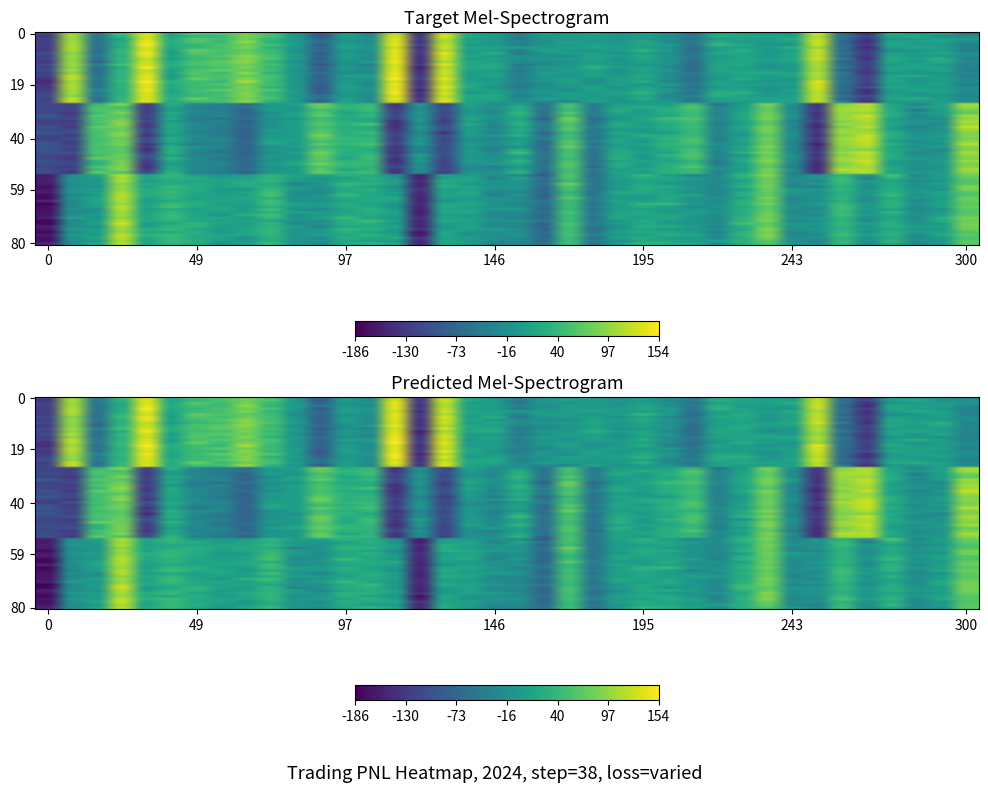

The PE.PNL series shows 35.4 at 2024-07-08. True or false?

False